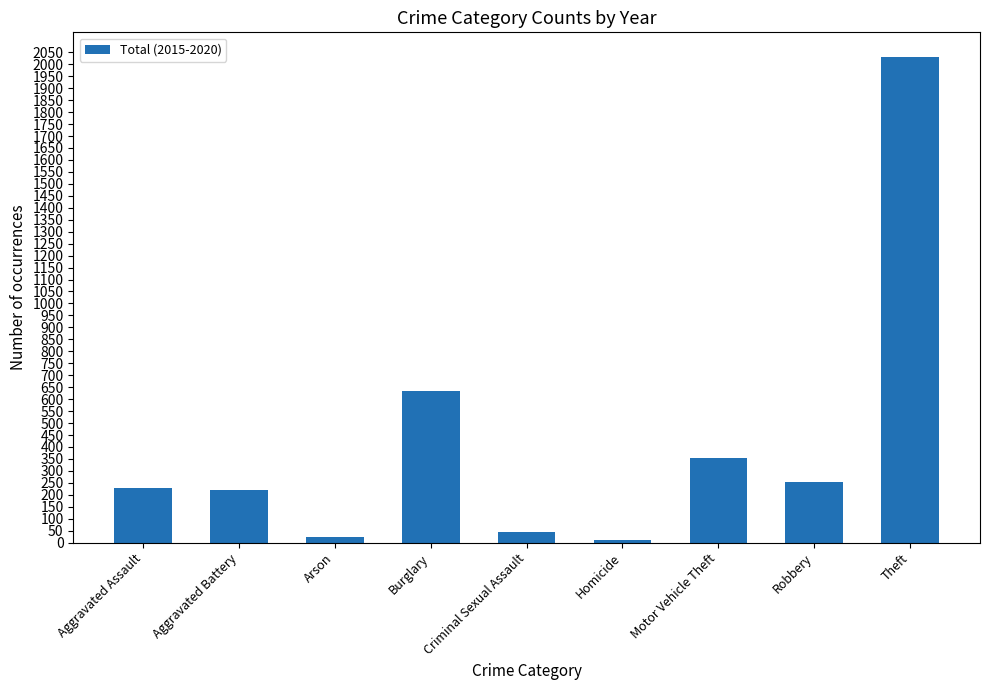

How many series are shown in this chart?

1